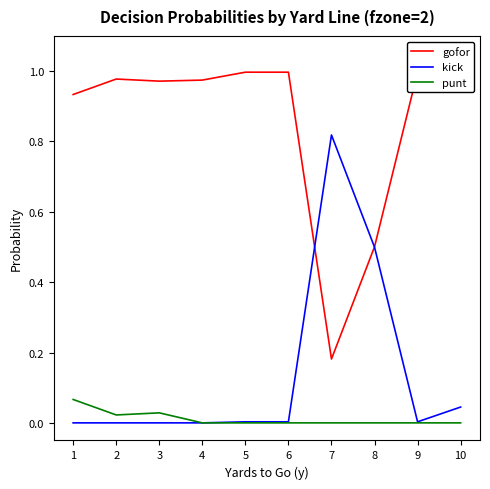

What is the difference between the second highest and minimum values in the gofor series?

0.8